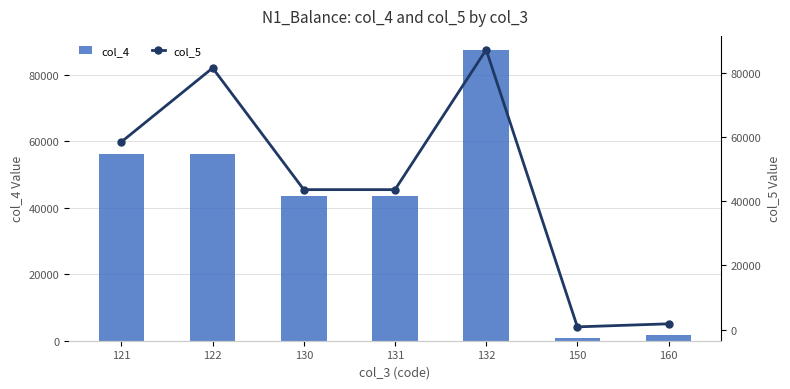

What is the maximum value shown in the chart?

87262.0